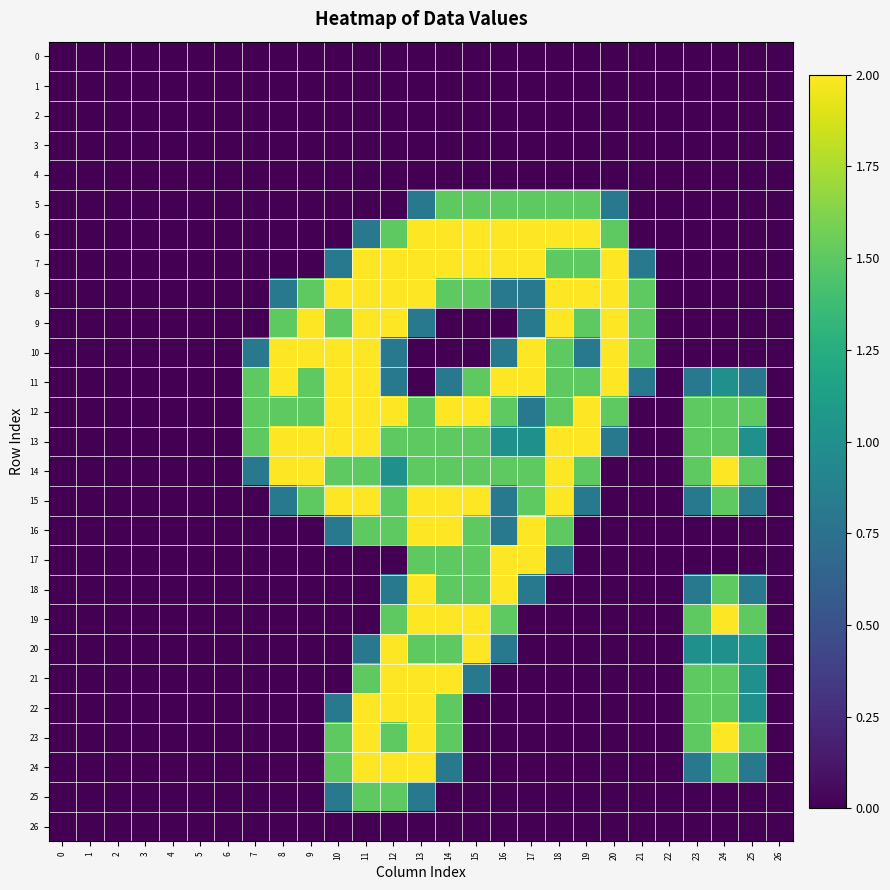

Which series has the largest total across all categories?

12